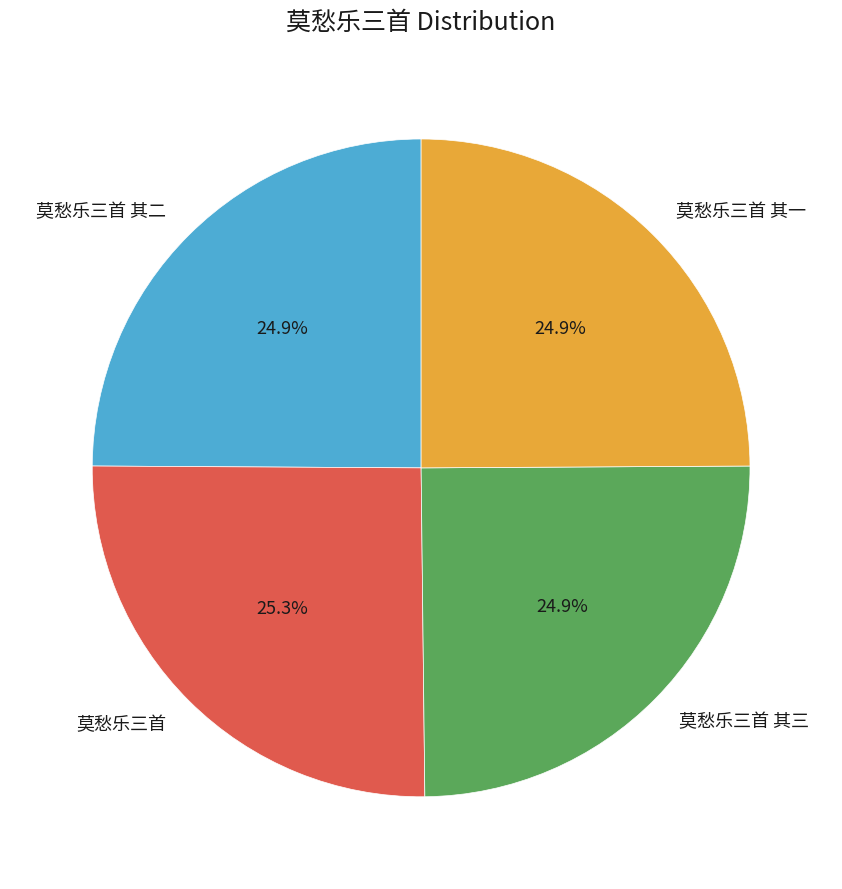

Does 莫愁乐三首 其二 represent more than half of the total?

No